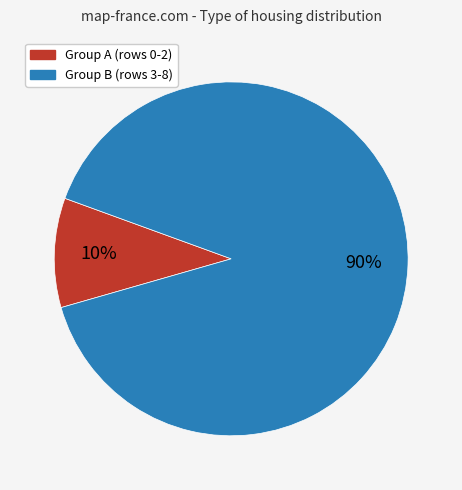

To the nearest percent, what is the average slice percentage?

50%